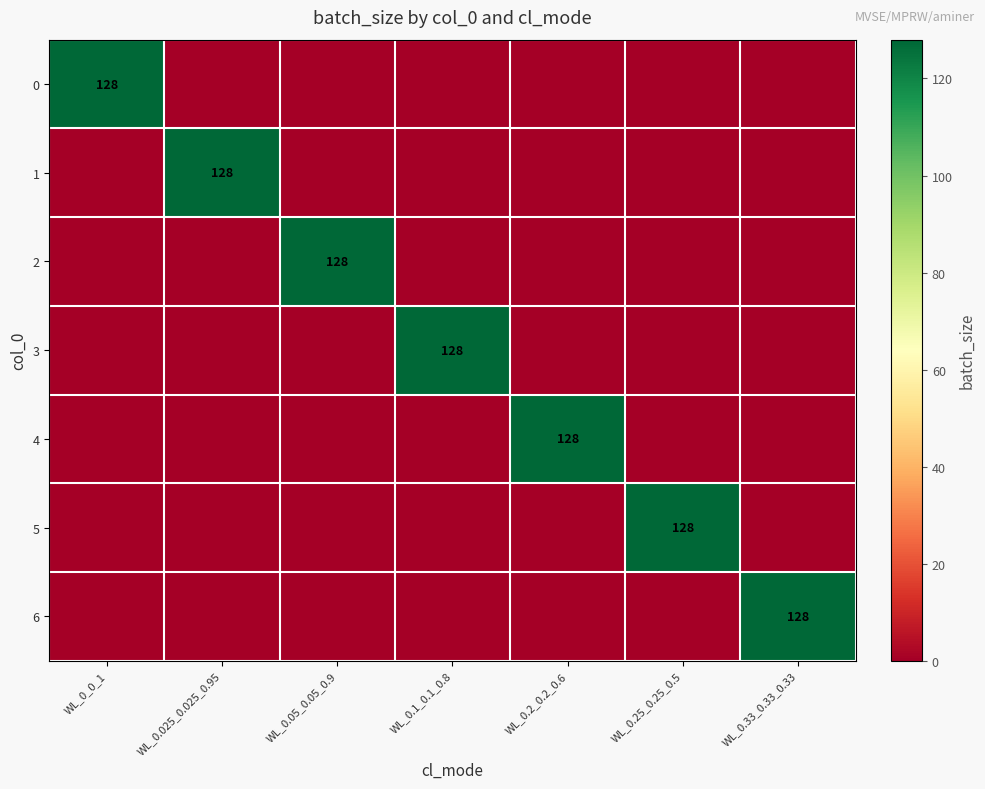

Is it true that 6 equals 54 at WL_0.33_0.33_0.33?

False